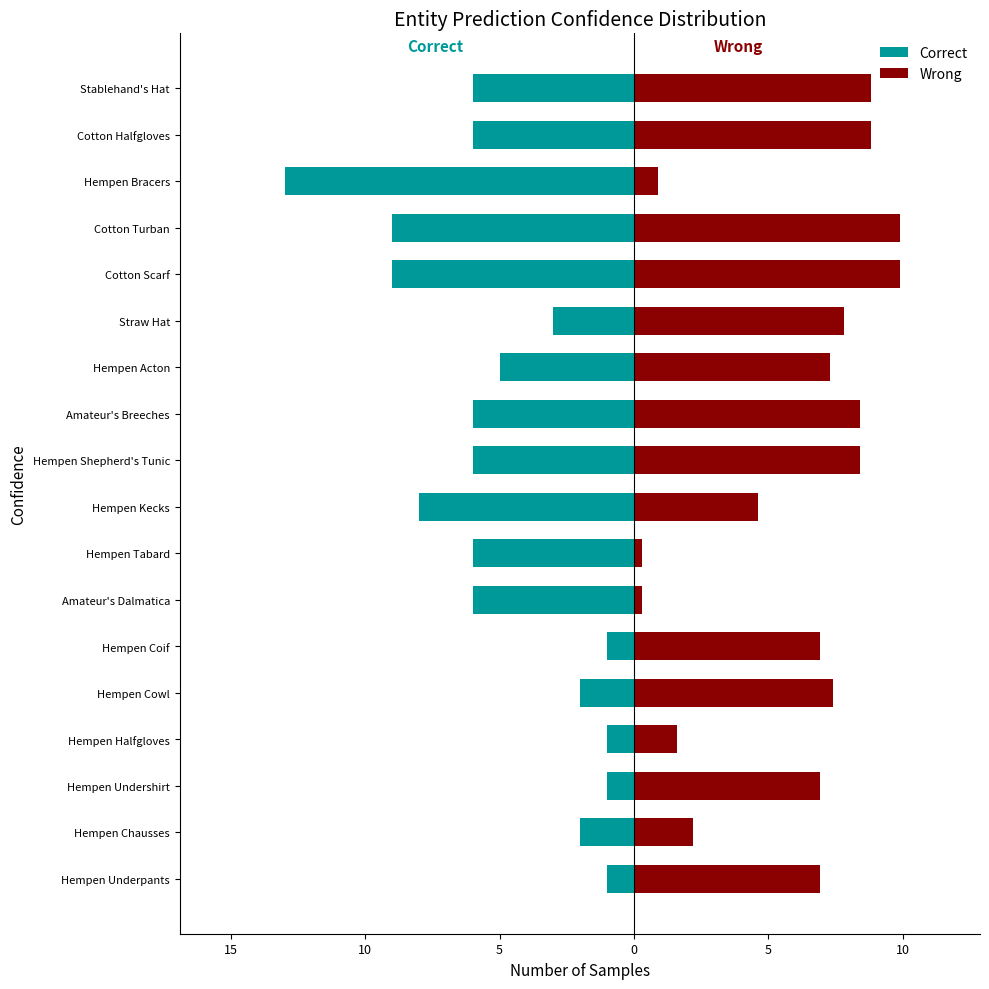

What is the greatest value displayed?

9.9